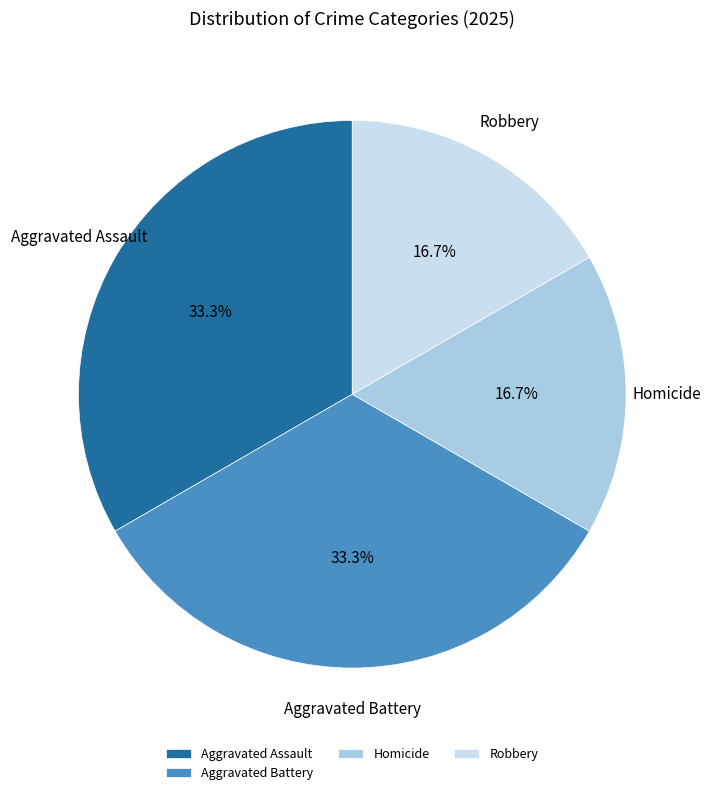

Is there any slice that represents more than half of the pie?

No